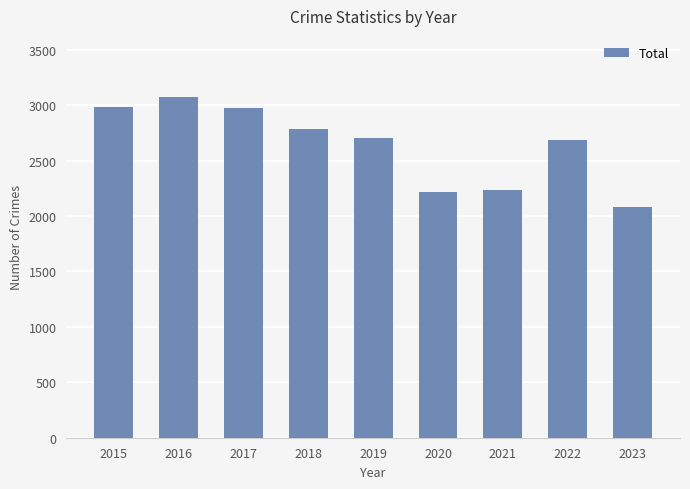

How many categories are shown in the chart?

9